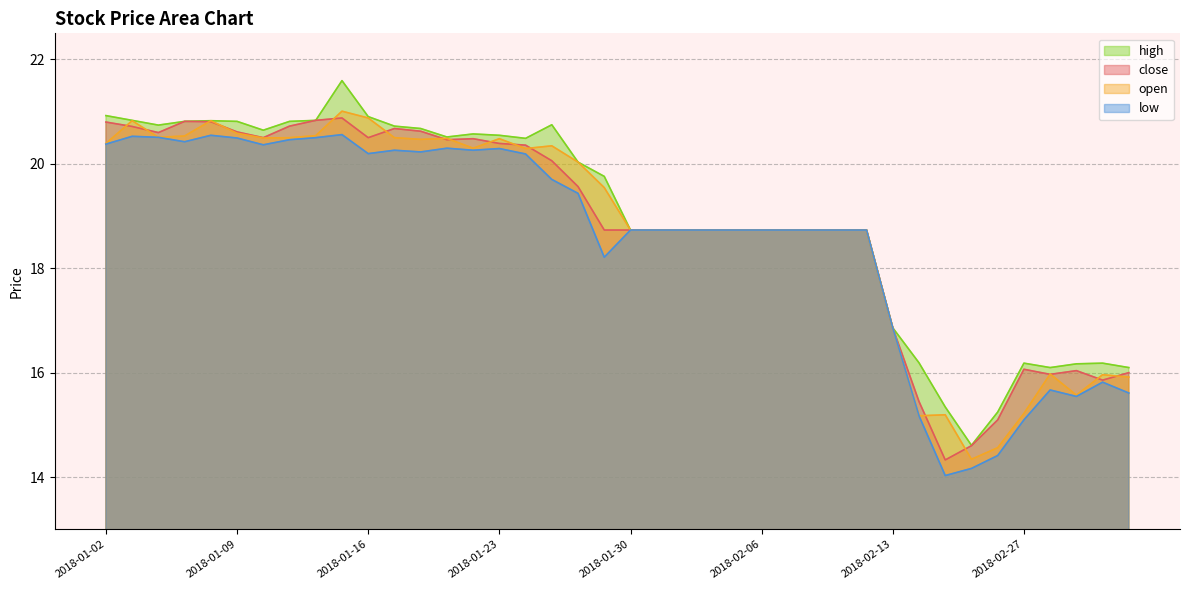

What is the difference between the maximum and minimum values in the low series?

6.5